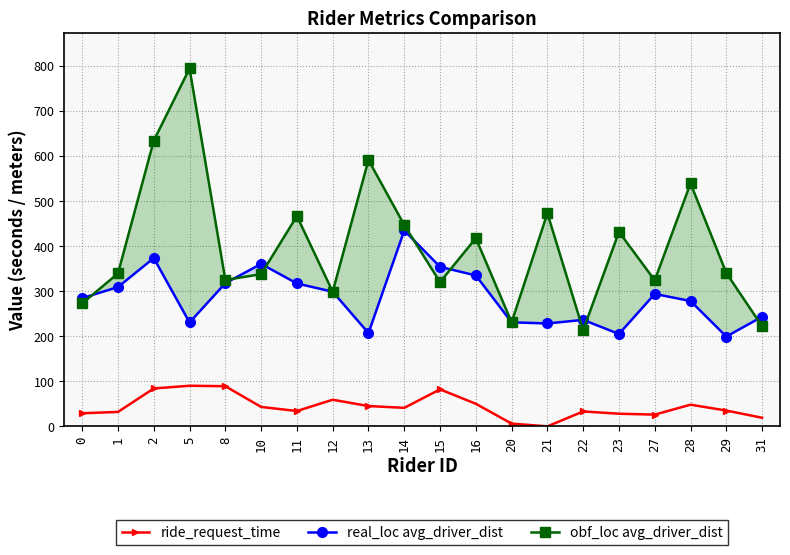

At how many categories does at least one series exceed 352?

11